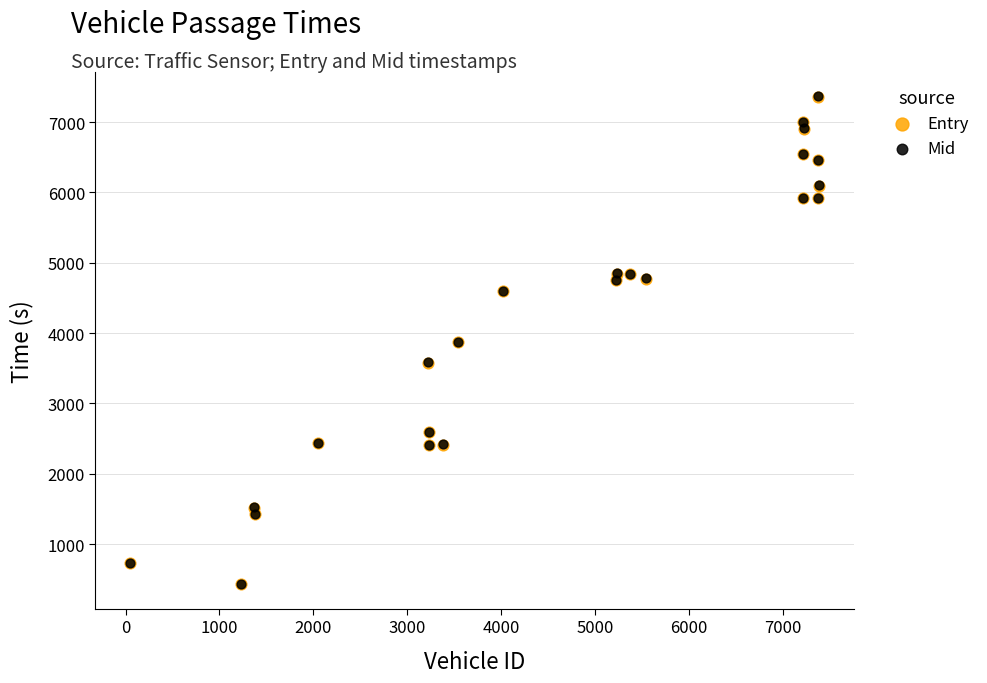

What are all the series names shown in the legend?

Entry, Mid